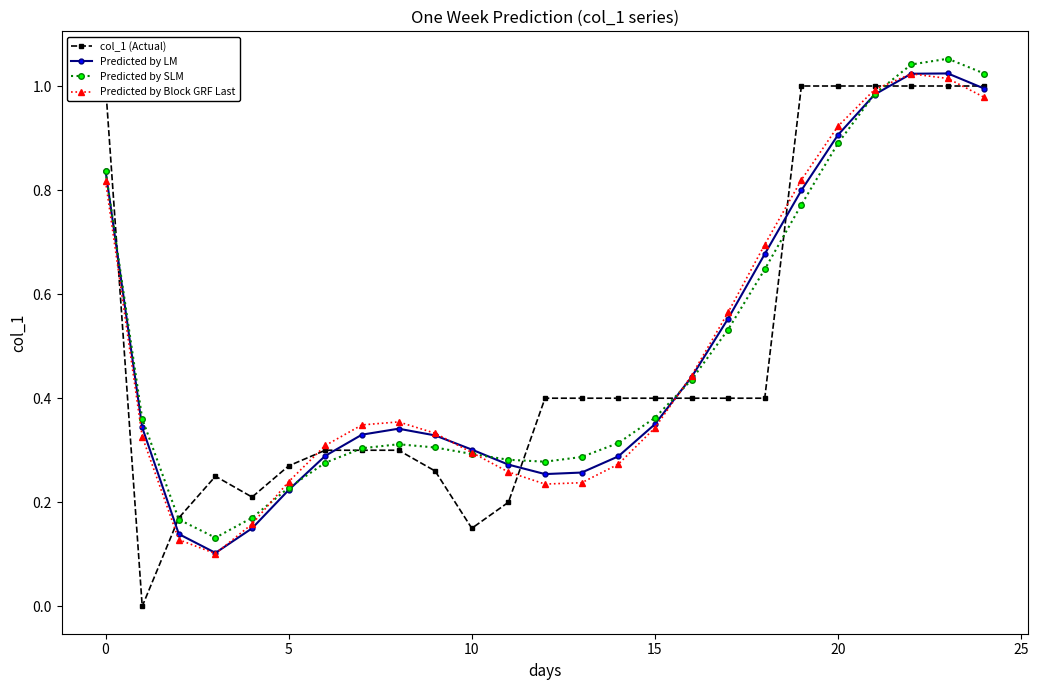

True or false: Predicted by SLM has a value of 1.1 at 23.

True